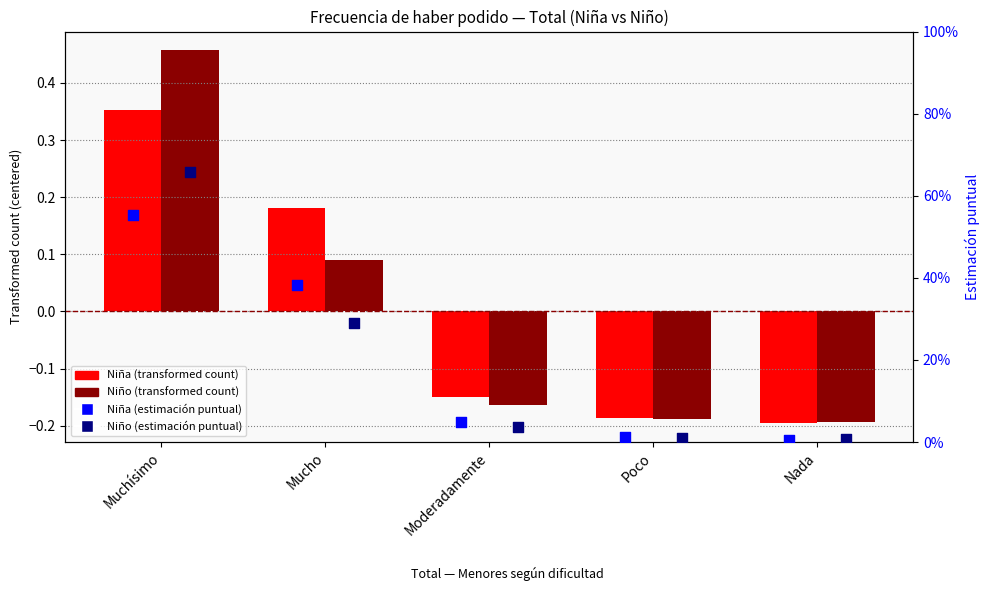

At how many categories does at least one series exceed 0?

5